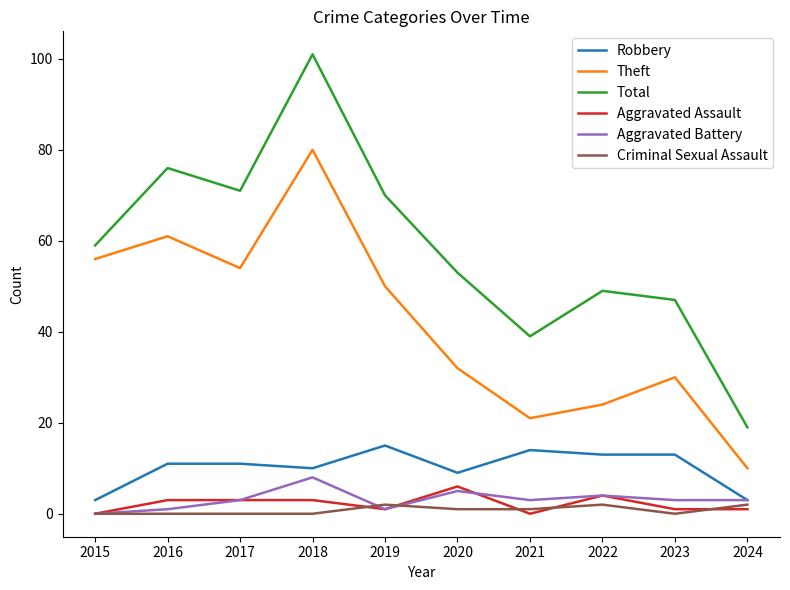

Is it true that Aggravated Assault equals 1 at 2019?

True